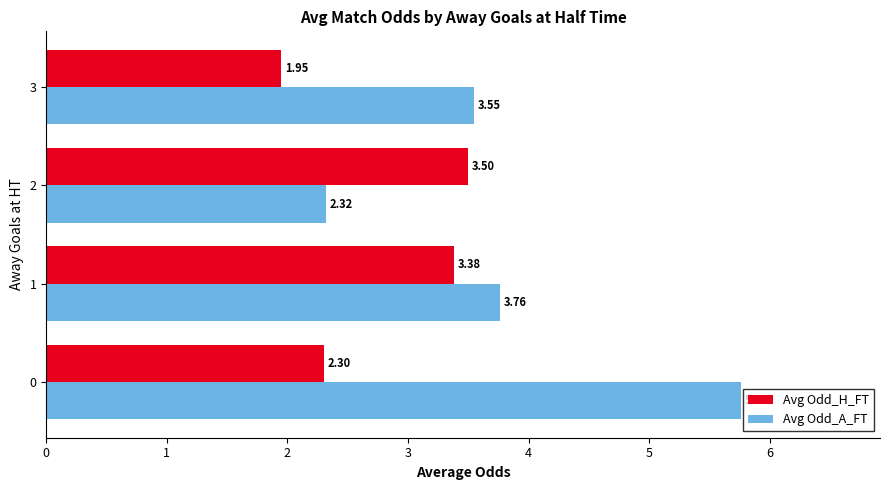

Which series has the largest total across all categories?

Avg Odd_A_FT